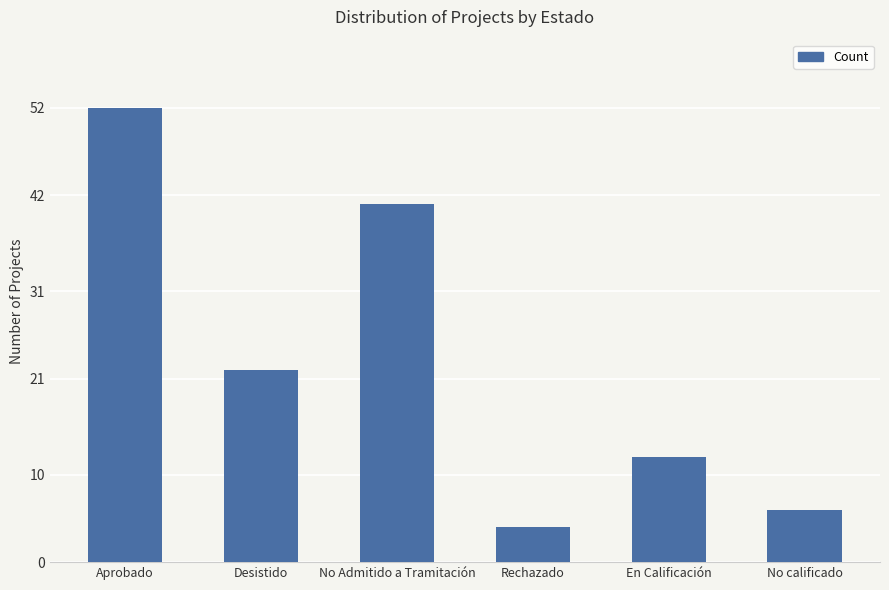

Is it true that the value at Rechazado is 4?

True